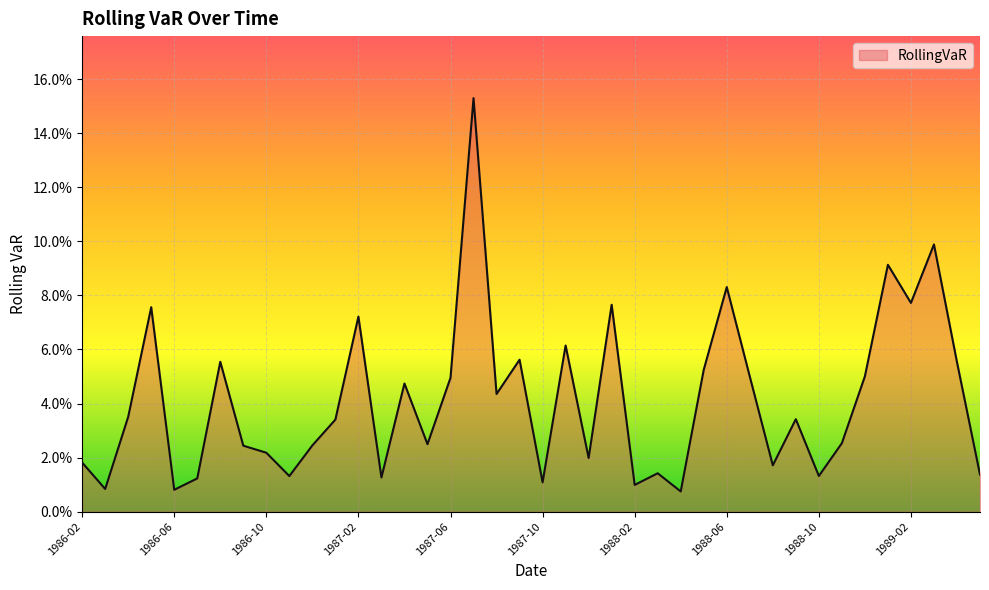

Reading right to left, extract all data points from this chart.

1989-05=0.0	1989-04=0.1	1989-03=0.1	1989-02=0.1	1989-01=0.1	1988-12=0.1	1988-11=0.0	1988-10=0.0	1988-09=0.0	1988-08=0.0	1988-07=0.1	1988-06=0.1	1988-05=0.1	1988-04=0.0	1988-03=0.0	1988-02=0.0	1988-01=0.1	1987-12=0.0	1987-11=0.1	1987-10=0.0	1987-09=0.1	1987-08=0.0	1987-07=0.2	1987-06=0.0	1987-05=0.0	1987-04=0.0	1987-03=0.0	1987-02=0.1	1987-01=0.0	1986-12=0.0	1986-11=0.0	1986-10=0.0	1986-09=0.0	1986-08=0.1	1986-07=0.0	1986-06=0.0	1986-05=0.1	1986-04=0.0	1986-03=0.0	1986-02=0.0